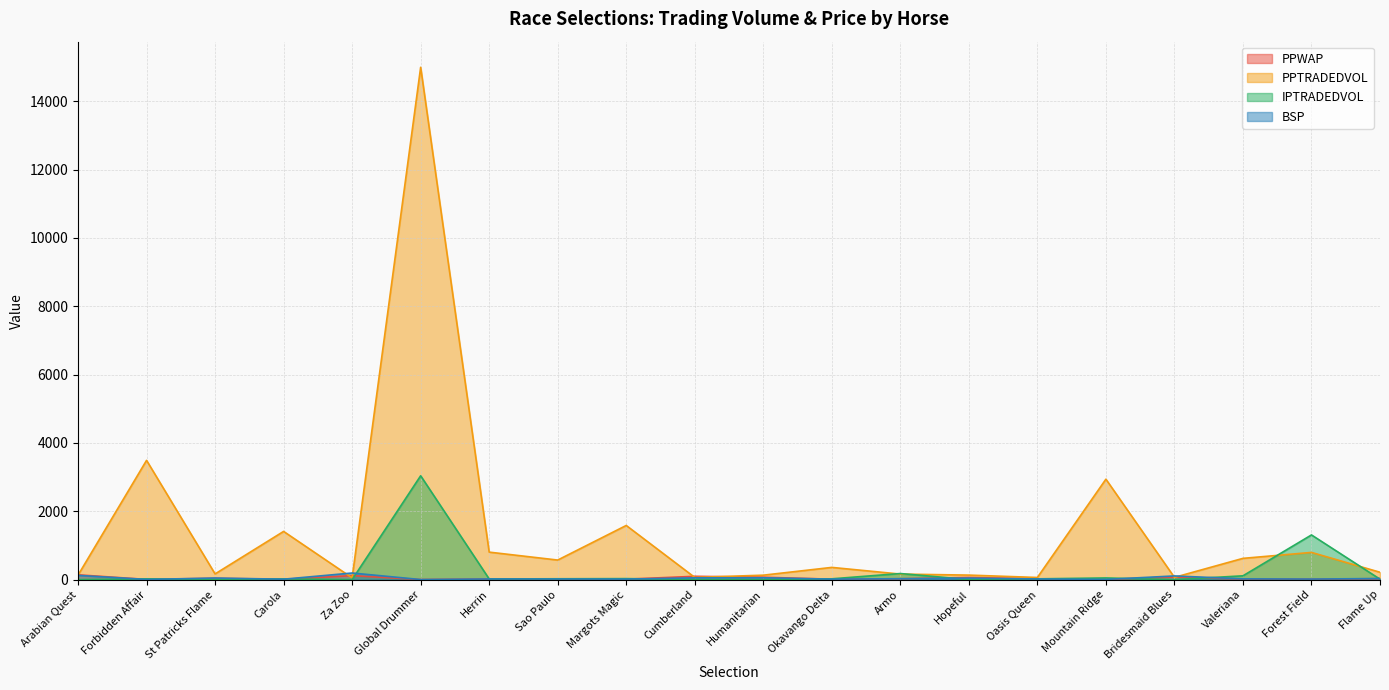

Reading right to left, list all the values displayed in this chart.

PPWAP: Flame Up=28.6	Forest Field=16.2	Valeriana=18.3	Bridesmaid Blues=77.4	Mountain Ridge=5.7	Oasis Queen=22.2	Hopeful=64.3	Armo=27.1	Okavango Delta=13.9	Humanitarian=71.2	Cumberland=98.1	Margots Magic=14.3	Sao Paulo=13.9	Herrin=20.1	Global Drummer=3.7	Za Zoo=118.1	Carola=10.7	St Patricks Flame=40.1	Forbidden Affair=6.9	Arabian Quest=141.7
PPTRADEDVOL: Flame Up=216.6	Forest Field=797.6	Valeriana=623.2	Bridesmaid Blues=67.2	Mountain Ridge=2940.6	Oasis Queen=63.5	Hopeful=133.4	Armo=163.1	Okavango Delta=358.7	Humanitarian=131.1	Cumberland=65.8	Margots Magic=1586.0	Sao Paulo=573.7	Herrin=805.7	Global Drummer=14994.9	Za Zoo=52.1	Carola=1412.0	St Patricks Flame=168.1	Forbidden Affair=3491.6	Arabian Quest=131.6
IPTRADEDVOL: Flame Up=14.0	Forest Field=1308.8	Valeriana=112.2	Bridesmaid Blues=0.9	Mountain Ridge=49.6	Oasis Queen=23.7	Hopeful=2.4	Armo=179.2	Okavango Delta=24.4	Humanitarian=1.8	Cumberland=5.6	Margots Magic=30.5	Sao Paulo=25.9	Herrin=20.2	Global Drummer=3040.2	Za Zoo=1.5	Carola=21.9	St Patricks Flame=3.7	Forbidden Affair=23.6	Arabian Quest=0.7
BSP: Flame Up=33.1	Forest Field=17.5	Valeriana=23.4	Bridesmaid Blues=108.9	Mountain Ridge=6.9	Oasis Queen=19.9	Hopeful=44.9	Armo=27.2	Okavango Delta=15.5	Humanitarian=54.8	Cumberland=53.3	Margots Magic=16.2	Sao Paulo=18.7	Herrin=20.0	Global Drummer=3.2	Za Zoo=194.7	Carola=13.6	St Patricks Flame=47.4	Forbidden Affair=6.2	Arabian Quest=125.1